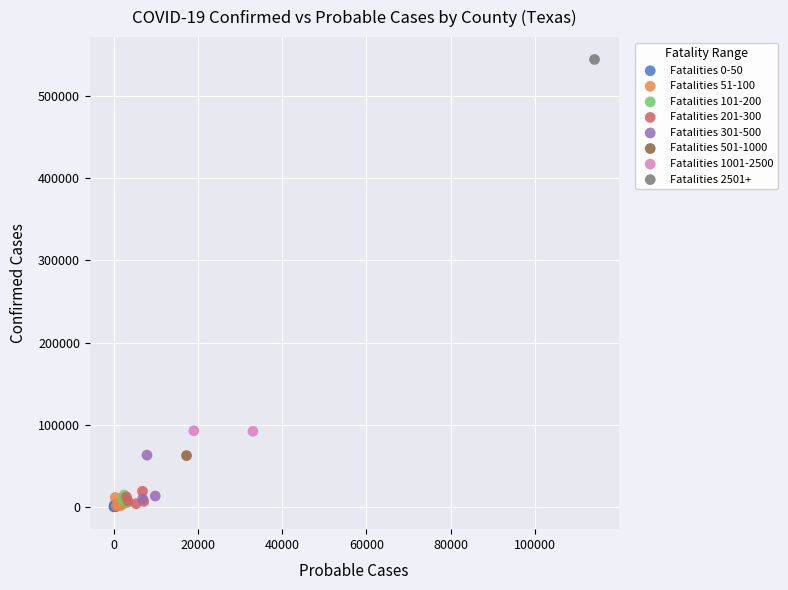

Which series contains the highest Y value?

Fatalities 2501+